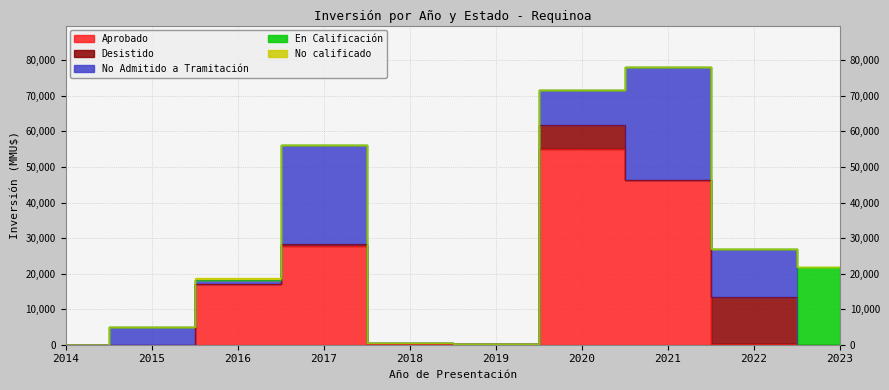

The value of No calificado at 2017 is 0. True or false?

True